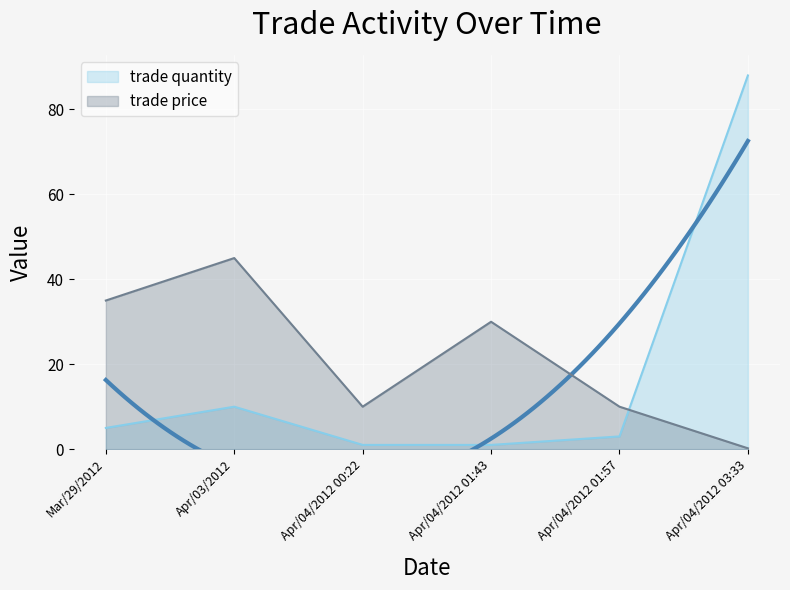

List the series in order of their overall mean, lowest first.

trade quantity, trade price